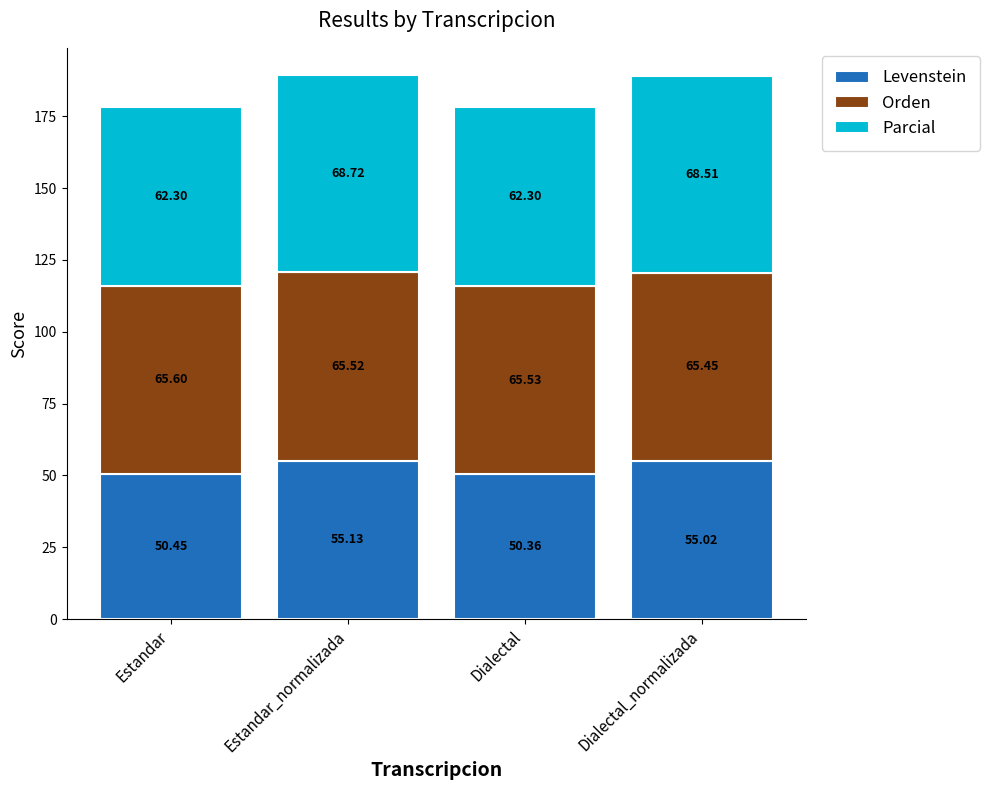

What is the sum of the Levenstein values at Estandar and Estandar_normalizada?

105.6